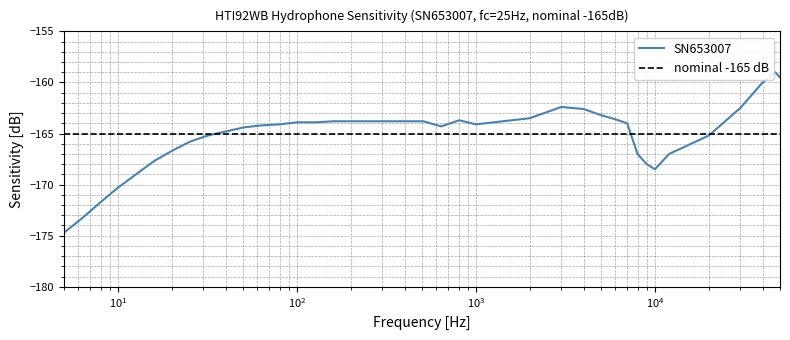

How many categories are shown in the chart?

39